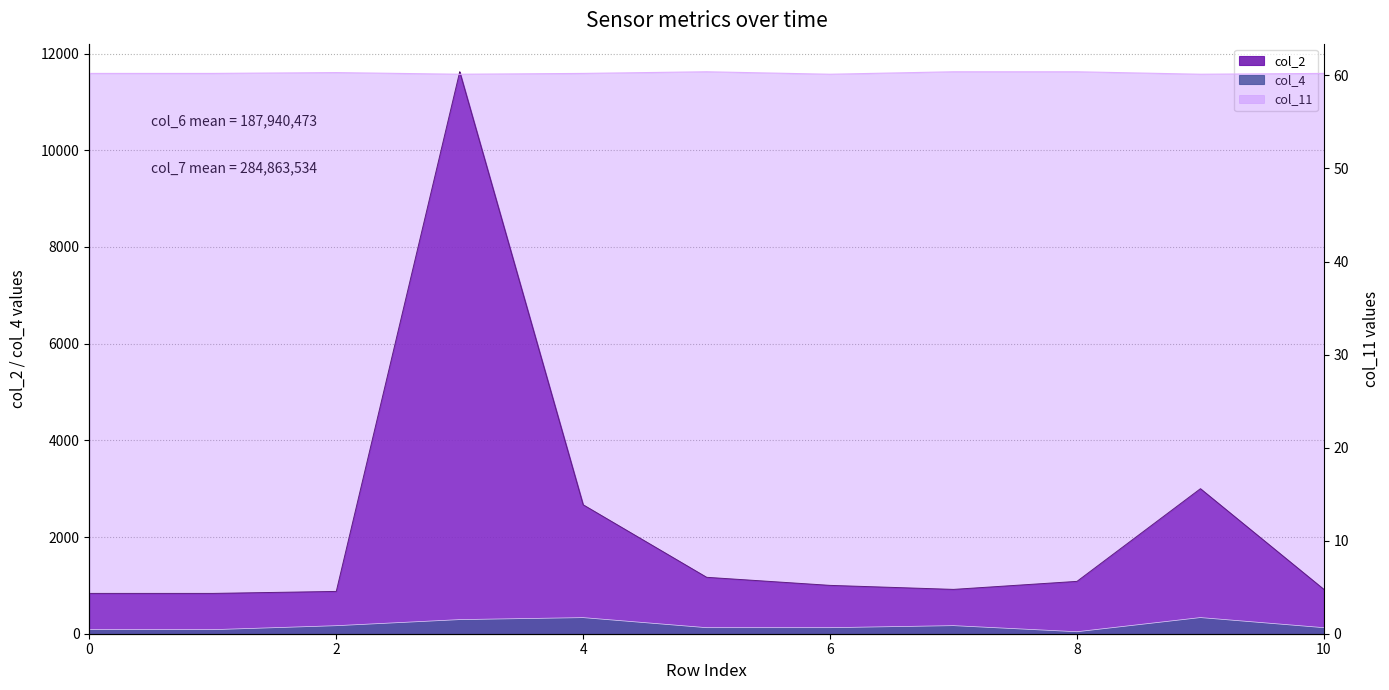

What is the value of the col_2 point at the 9th from the left?

1083.0